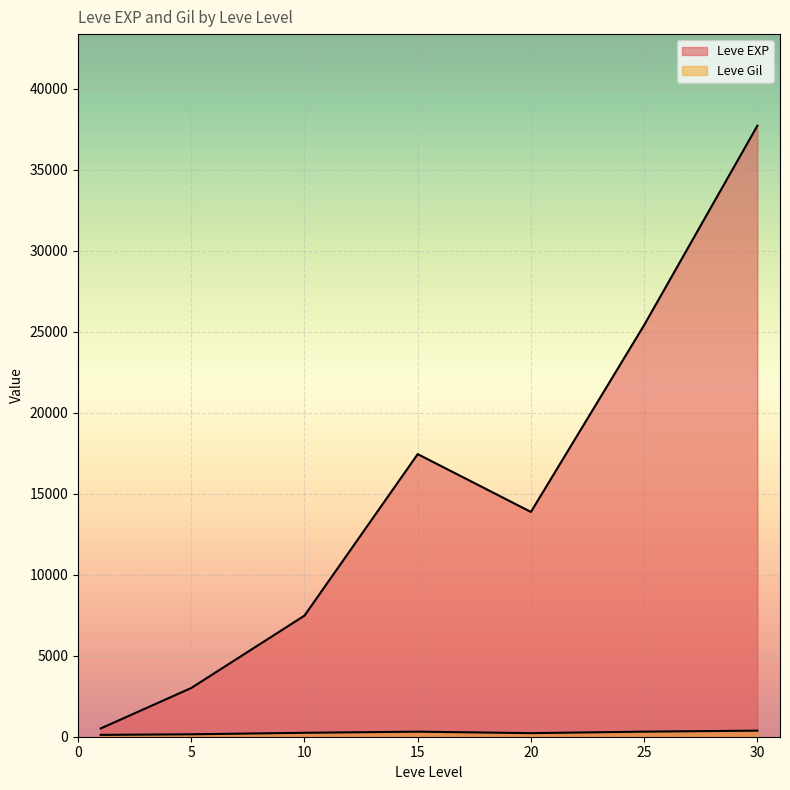

How many lines are shown in the chart?

2